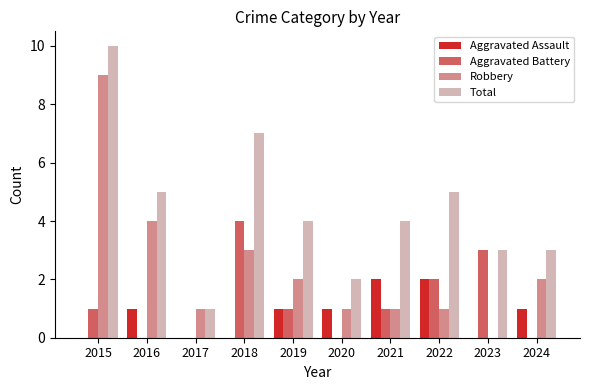

The Aggravated Assault series shows 2 at 2016. True or false?

False